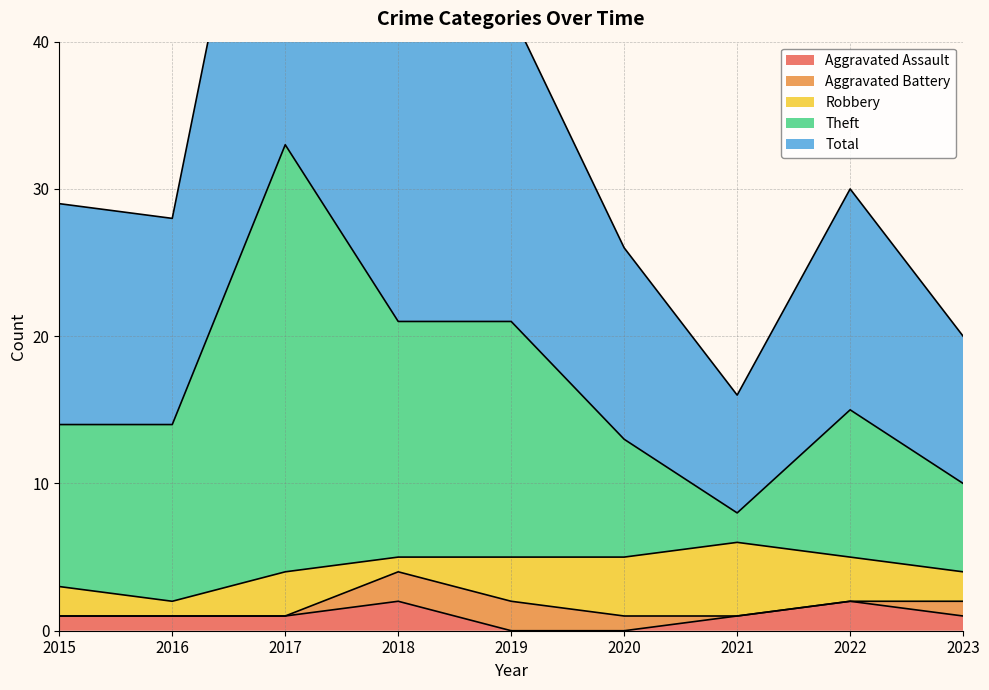

Is it true that Aggravated Assault equals 1 at 2015?

True